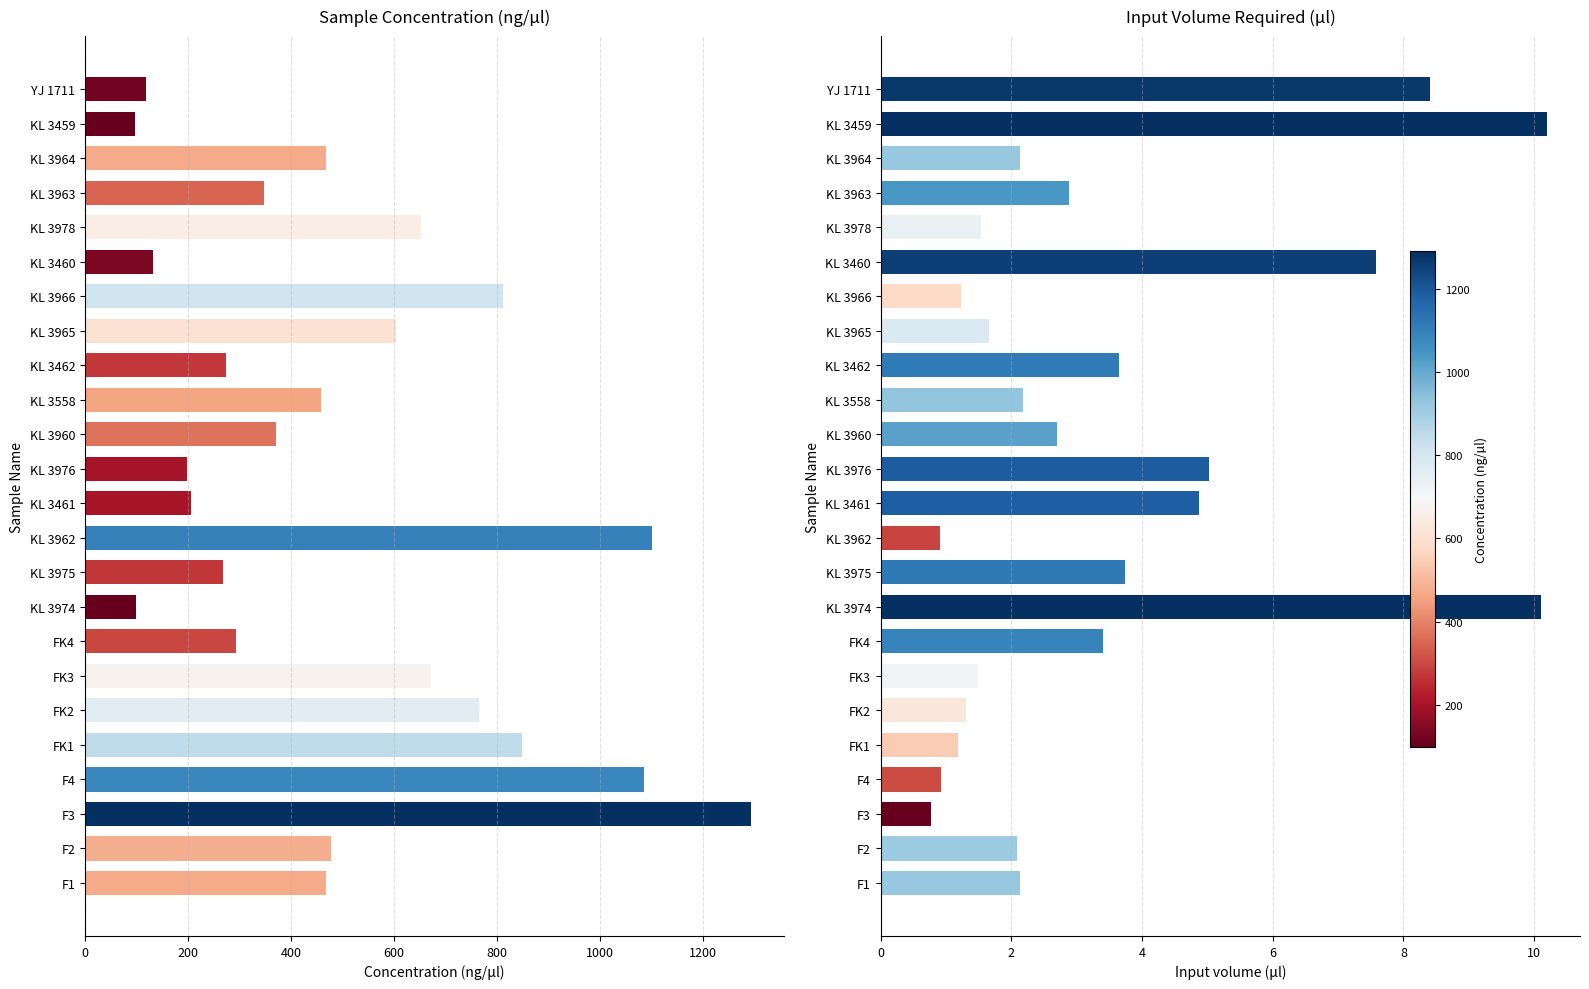

What are all the series names shown in the legend?

Concentration (ng/µl), Input volume (µl)